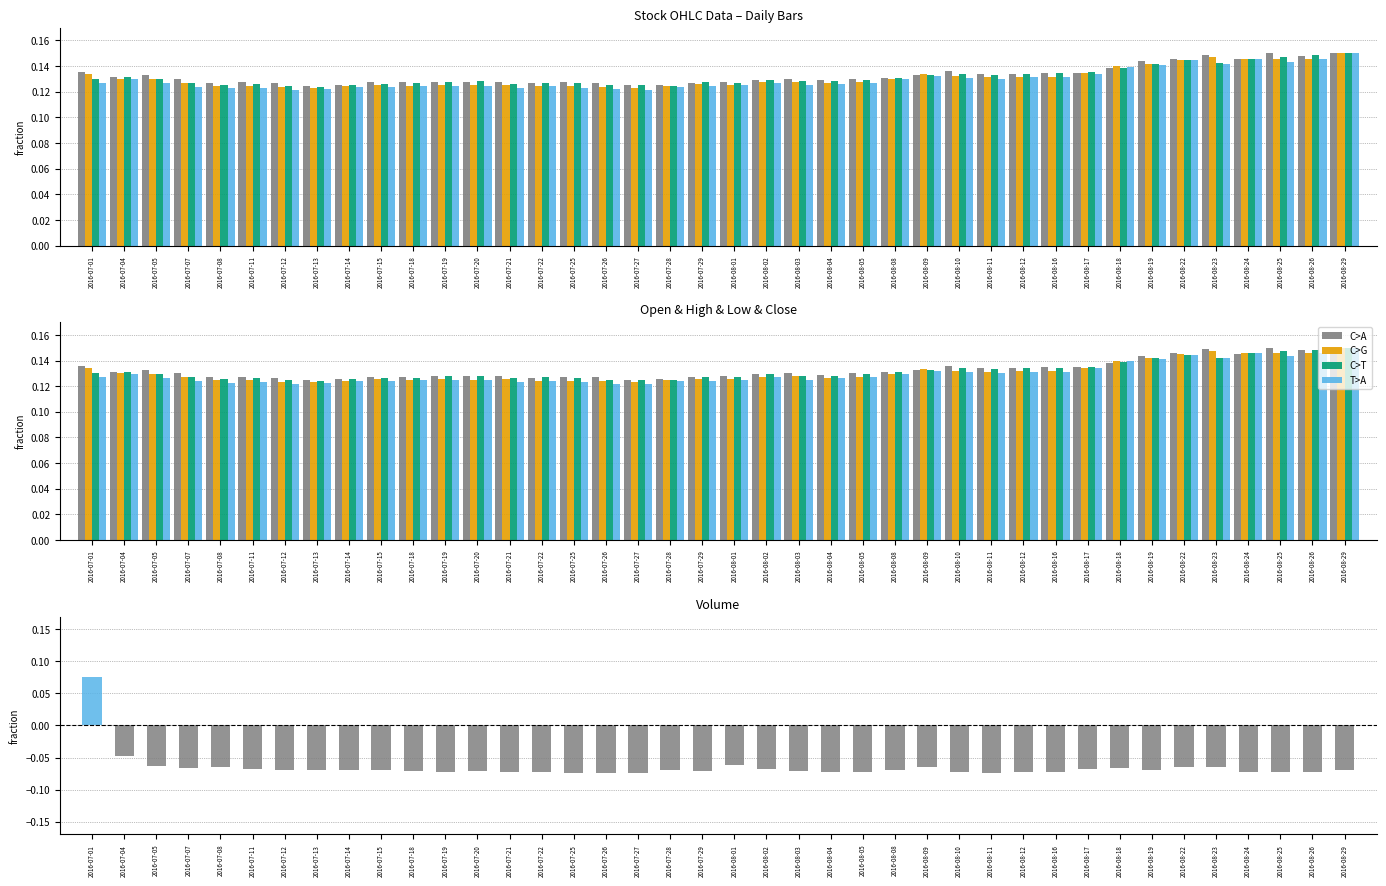

At how many categories does at least one series exceed 0?

40